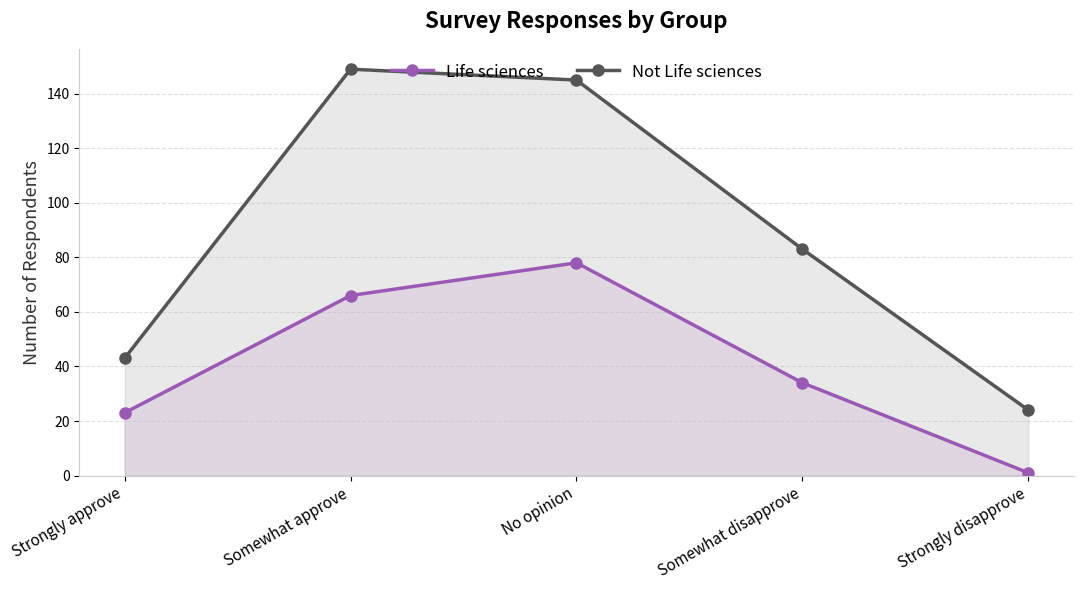

At Somewhat disapprove, list the series in order from largest to smallest.

Not Life sciences, Life sciences